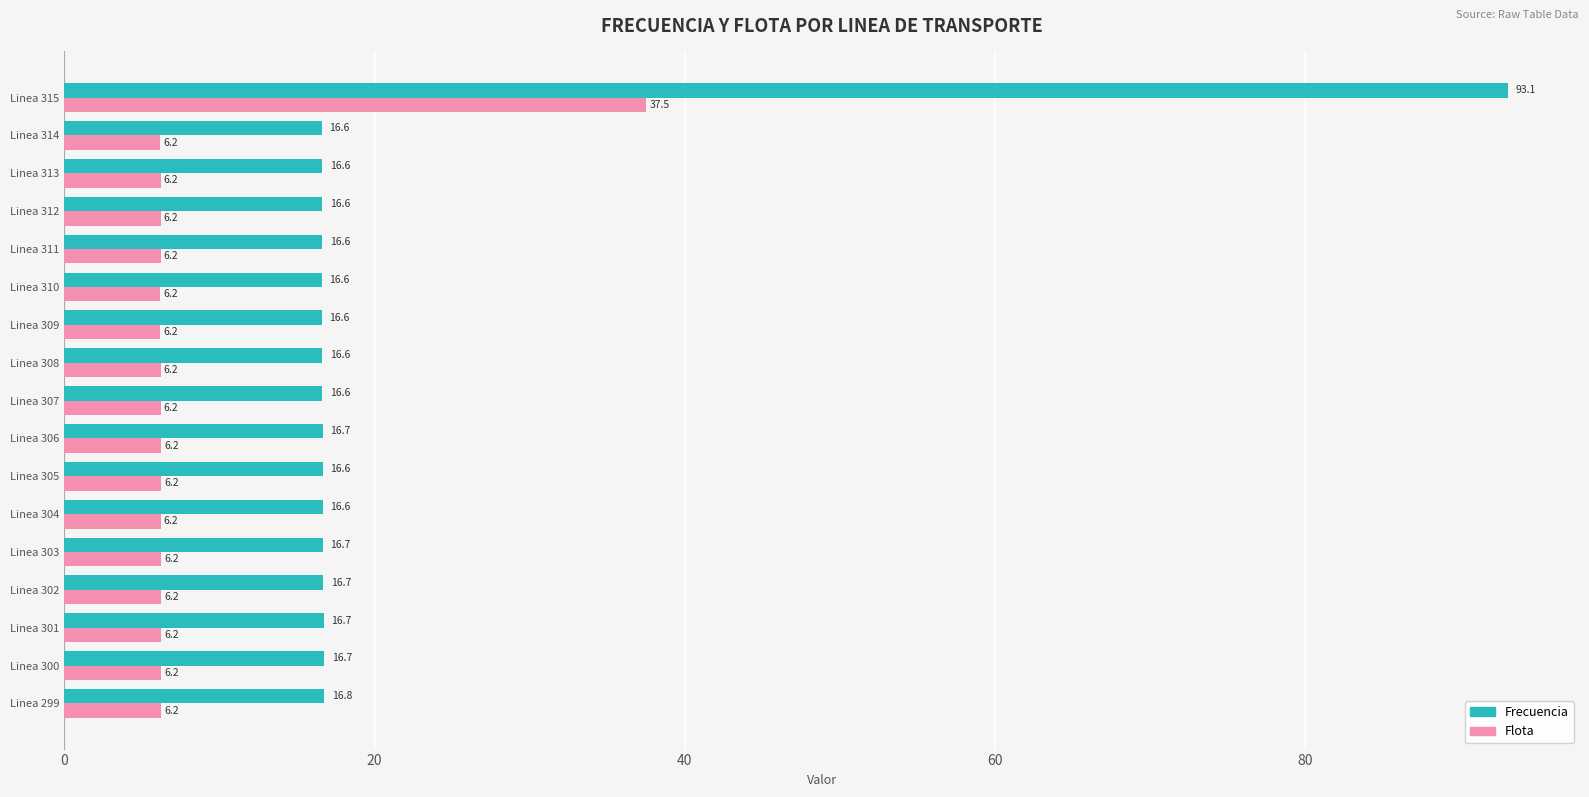

What is the approximate value of Frecuencia at Linea 307?

16.6